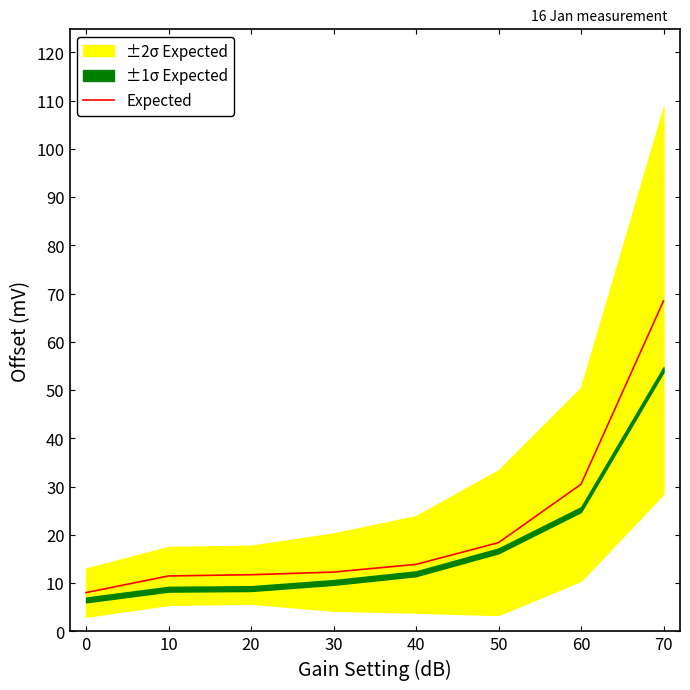

Is it true that Expected equals 68.5 at 70?

True